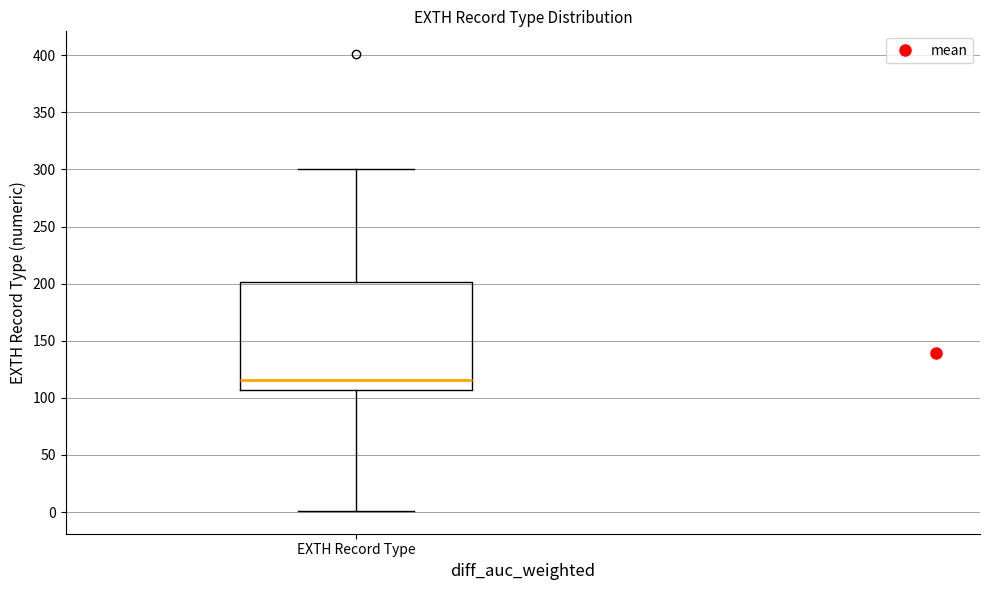

Where does the upper whisker of the box for EXTH Record Type end on the y-axis? The values are not printed on the chart, so give them approximately, as read against the axis.

300